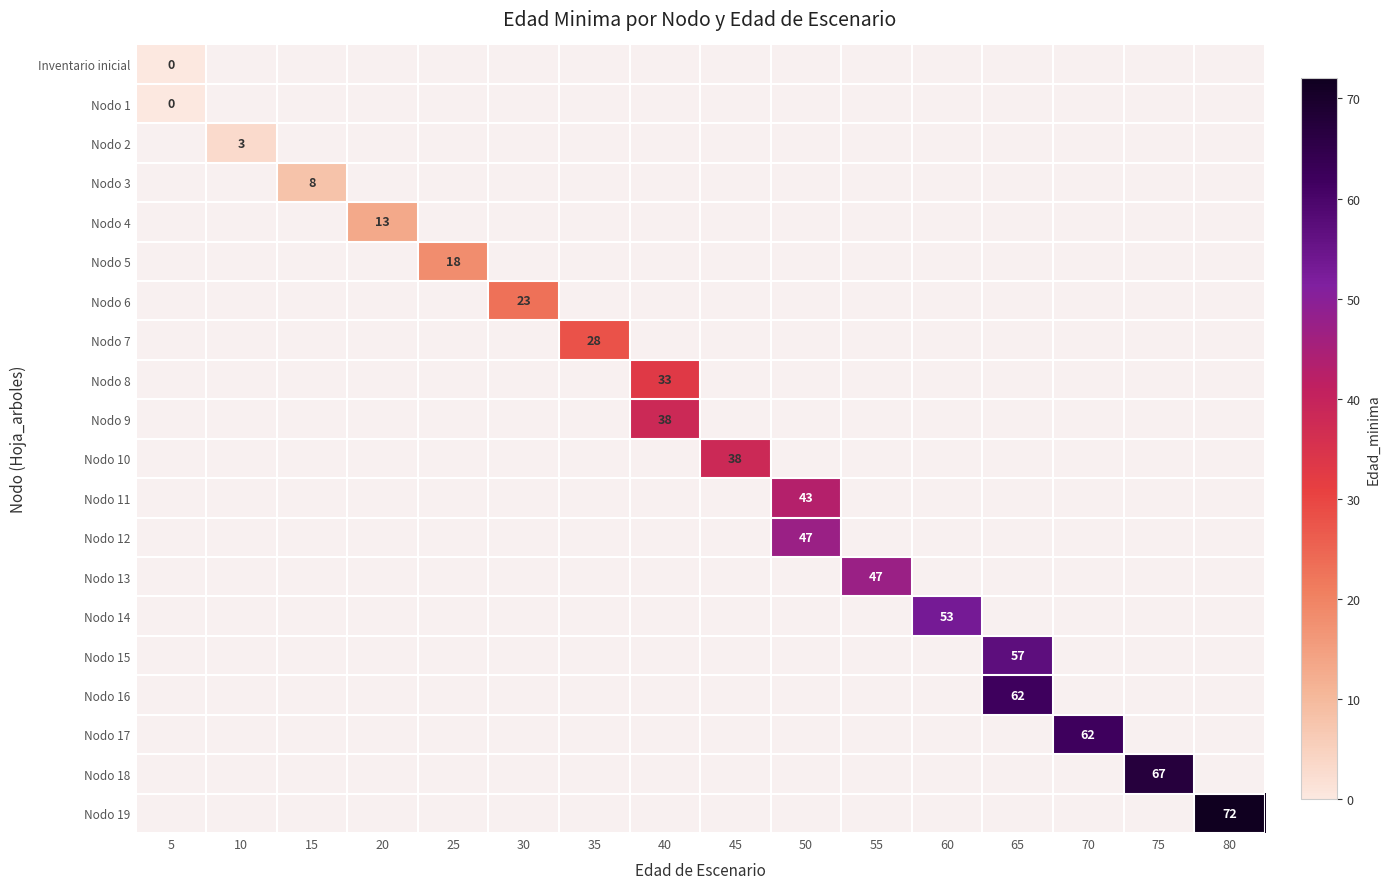

Which label corresponds to the smallest value in the chart?

5